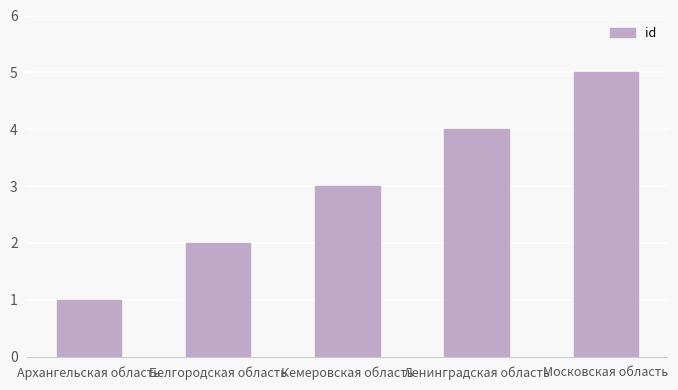

What value does the data have at Архангельская область?

1